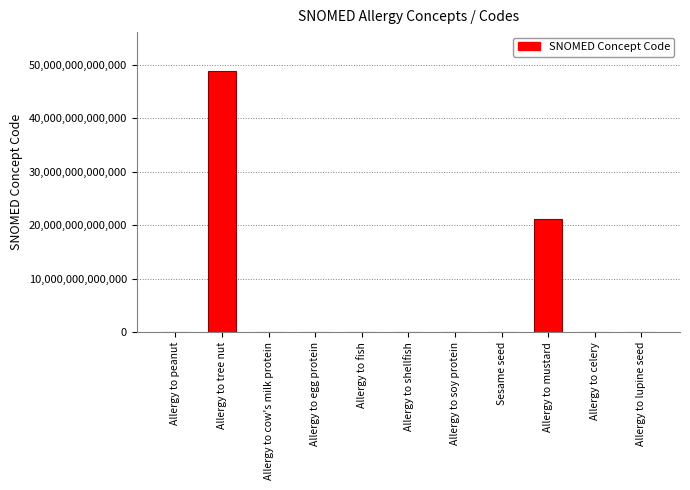

Does the chart contain stacked bars?

No